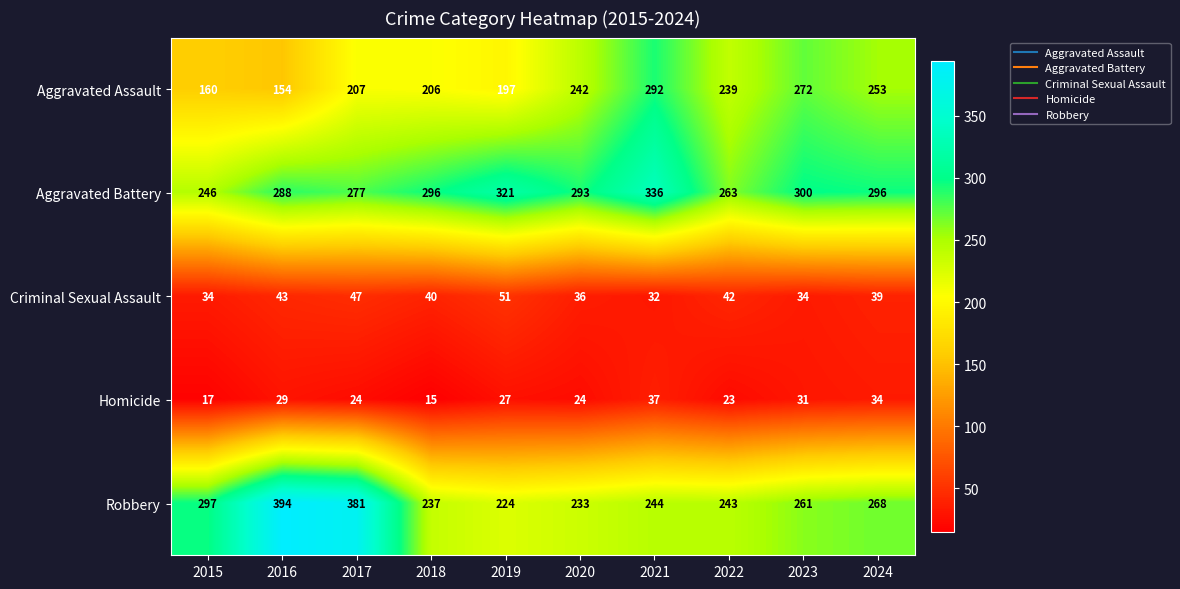

What is the difference between the highest and lowest values at 2017?

357